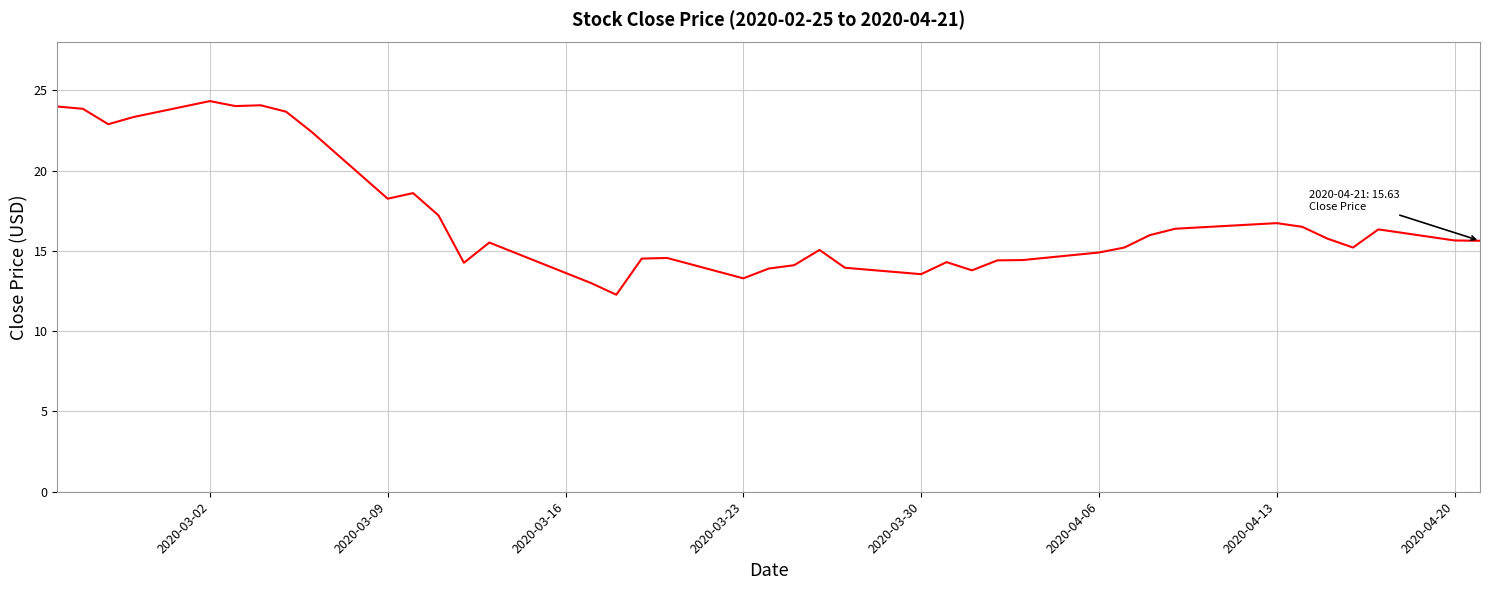

What is the smallest value displayed?

12.3